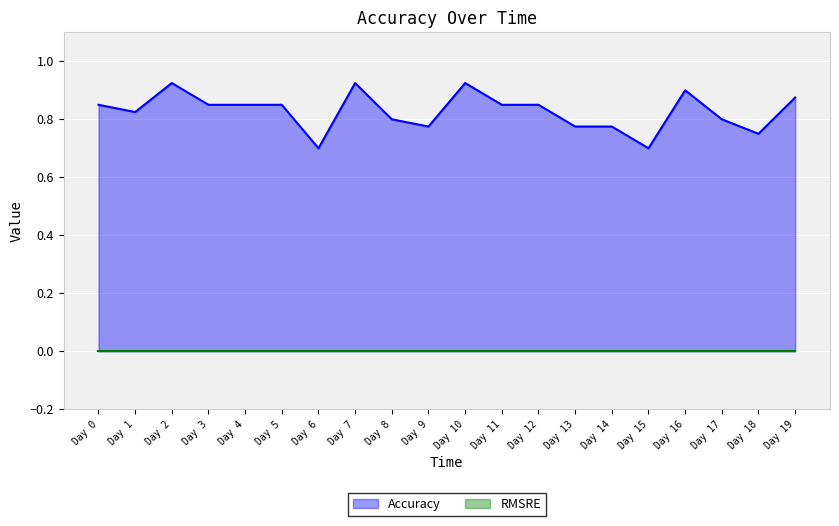

What is the difference between the maximum and minimum values?

0.2